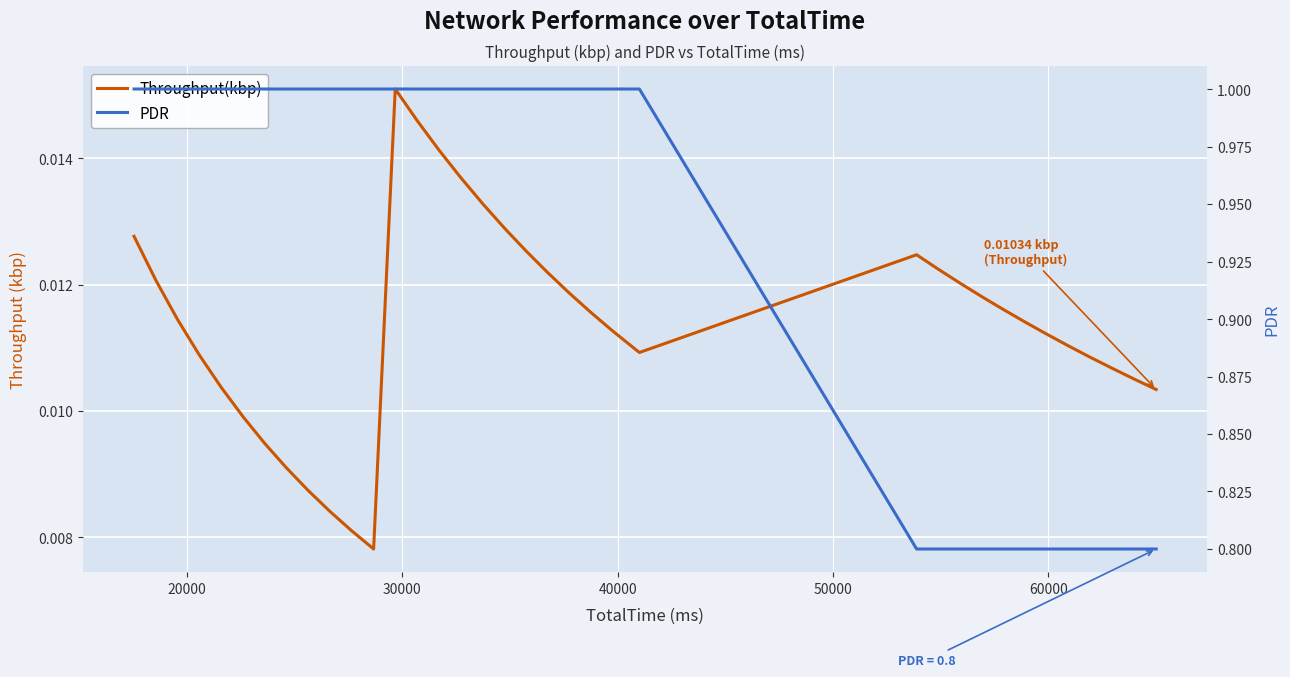

How many PDR values are between 0 and 1?

36